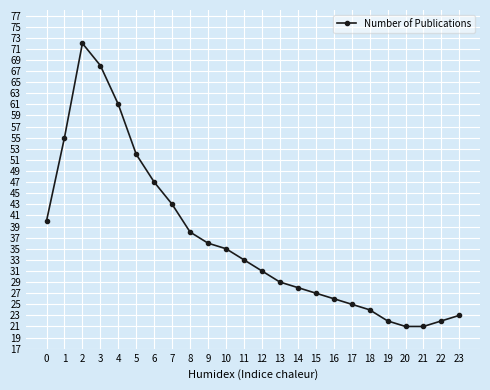

The chart shows a value of 38 at 8. True or false?

True